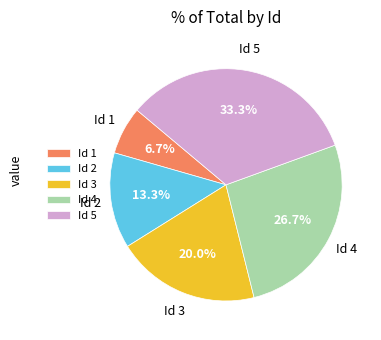

Rank the categories by value from highest to lowest.

Id 5, Id 4, Id 3, Id 2, Id 1